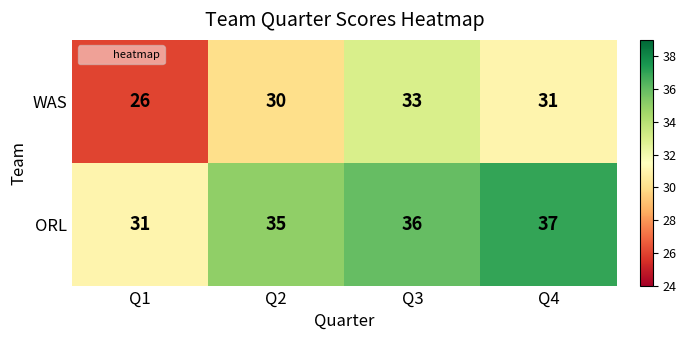

Which series has the largest total across all categories?

ORL